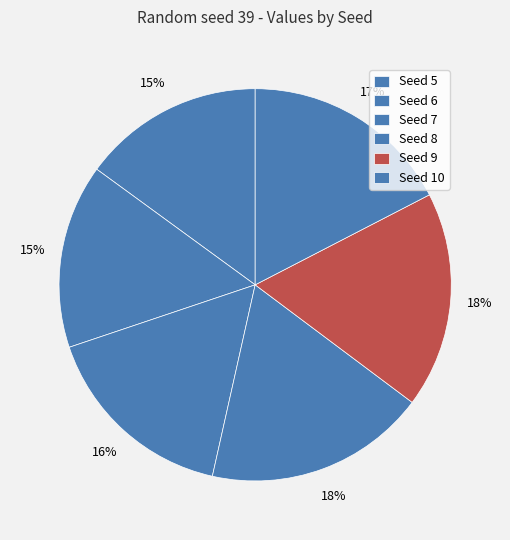

To the nearest percent, what is the average slice percentage?

17%